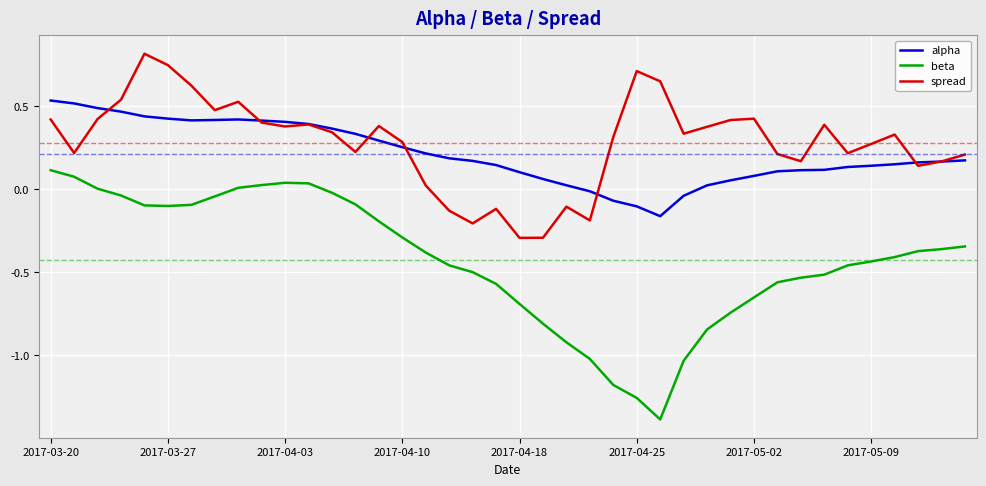

What is the maximum value shown in the chart?

0.8